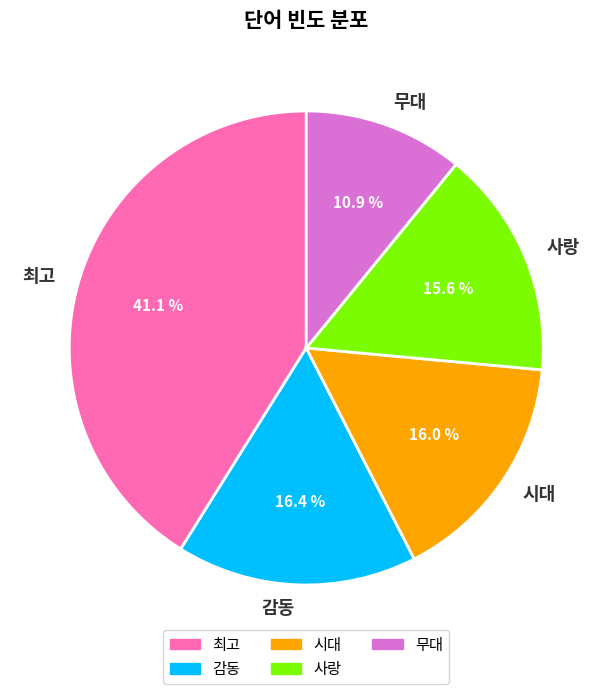

Is it true that 무대 is 11% of the pie?

True